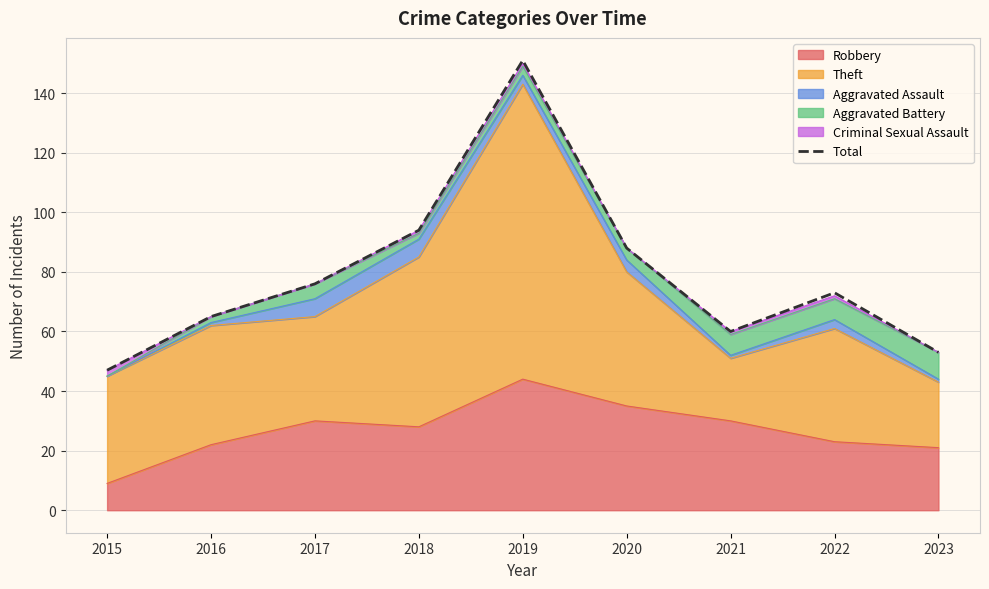

Where is the data nearest to the value 99?

2018